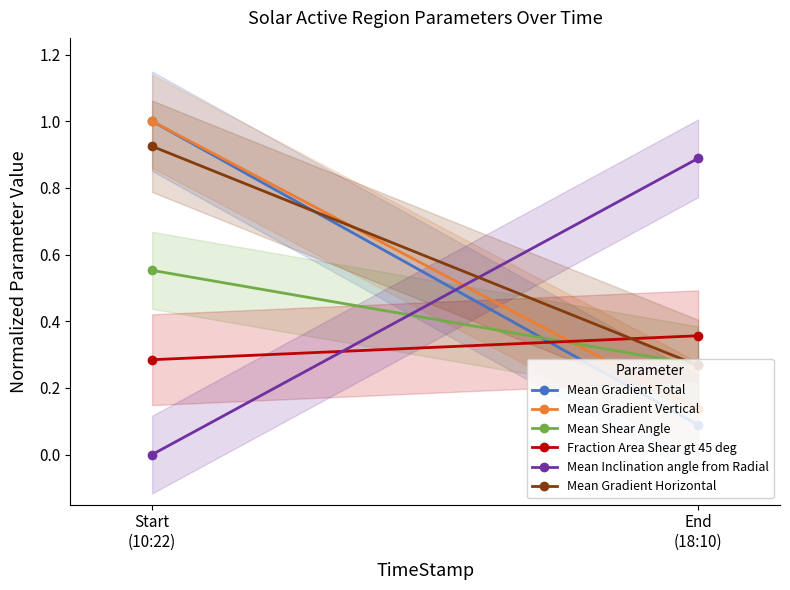

What is the label of the 1st point from the right?

End
(18:10)